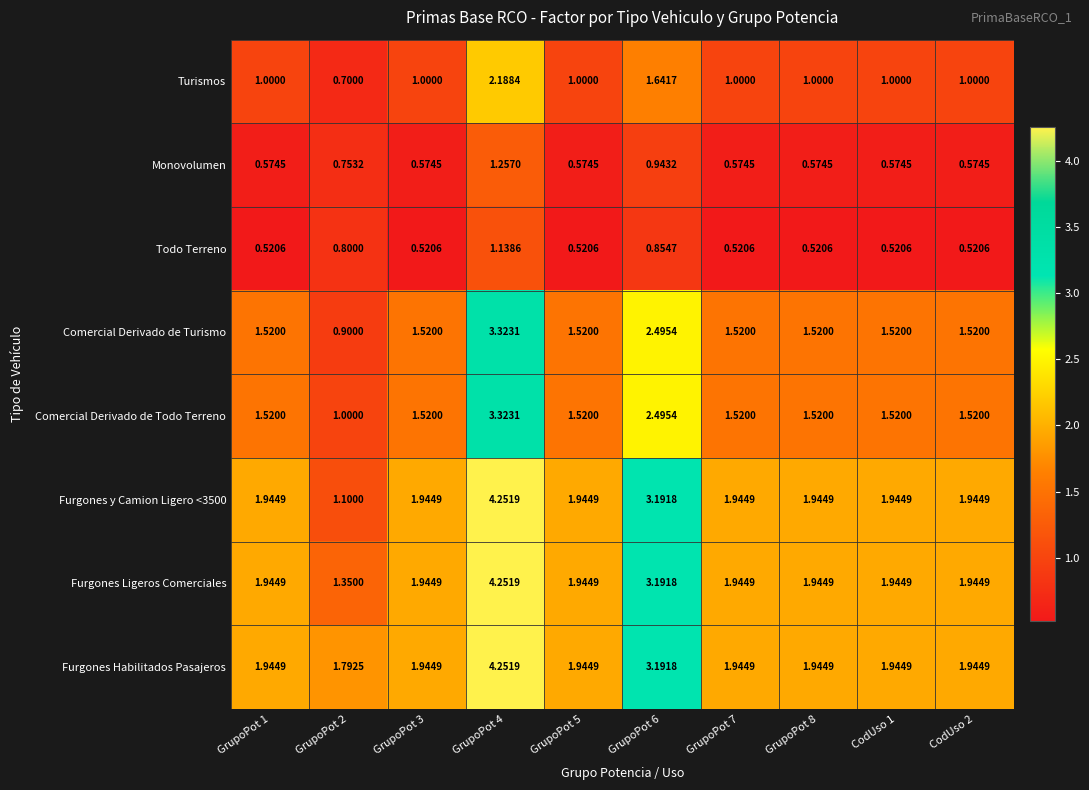

Which series has the largest total across all categories?

Furgones Habilitados Pasajeros